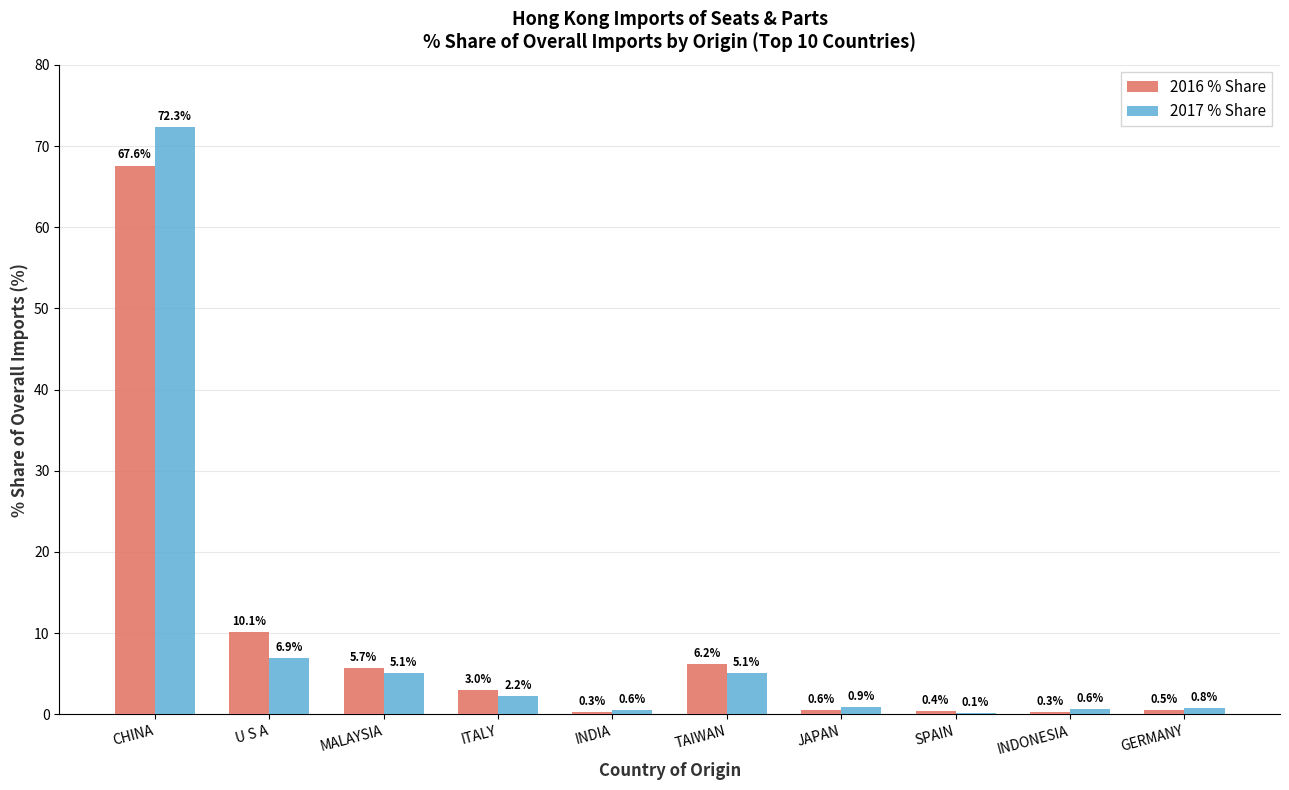

True or false: 2016 % Share has a value of 7.1 at U S A.

False